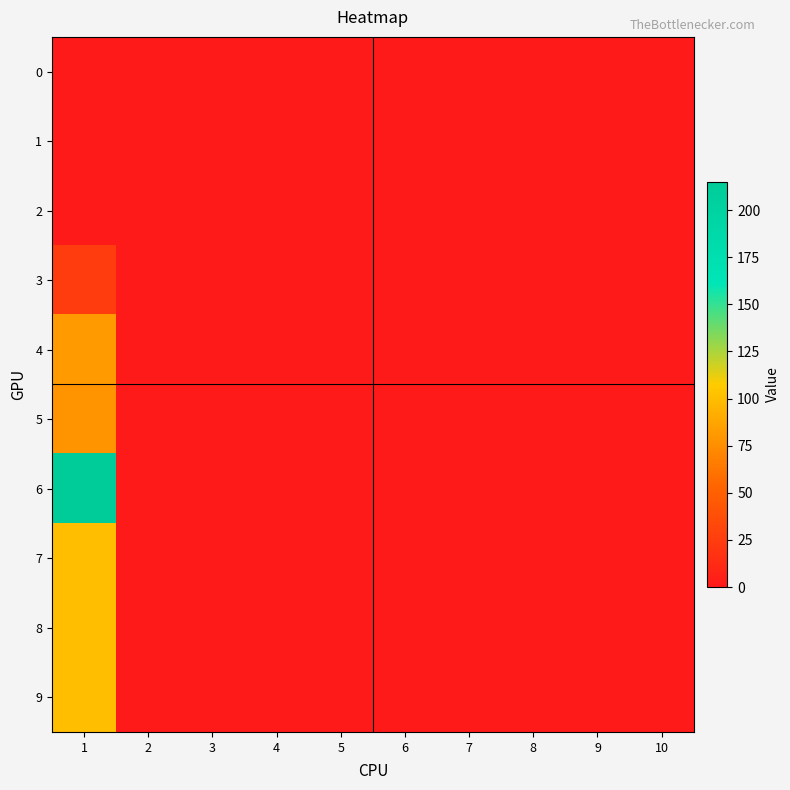

At which category is the sum across all series the highest?

1